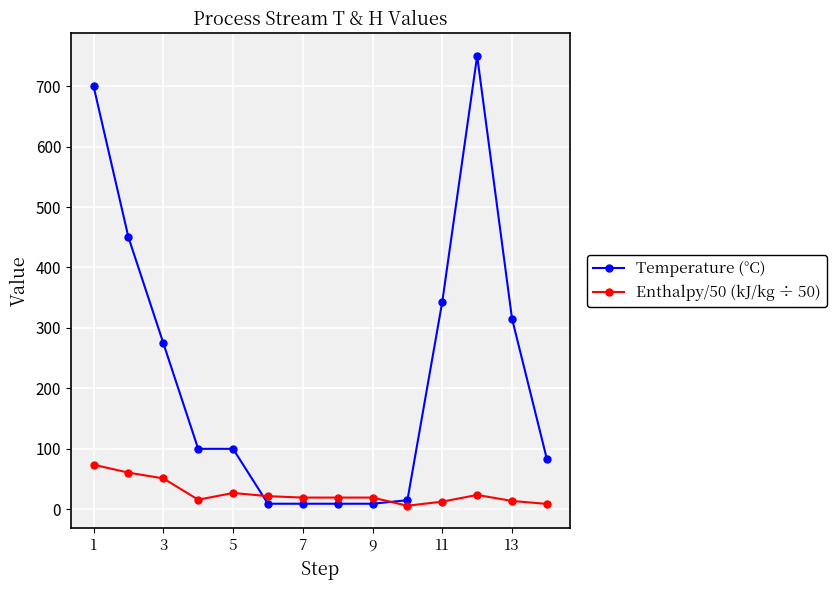

Is this an area chart (filled region under the line)?

No